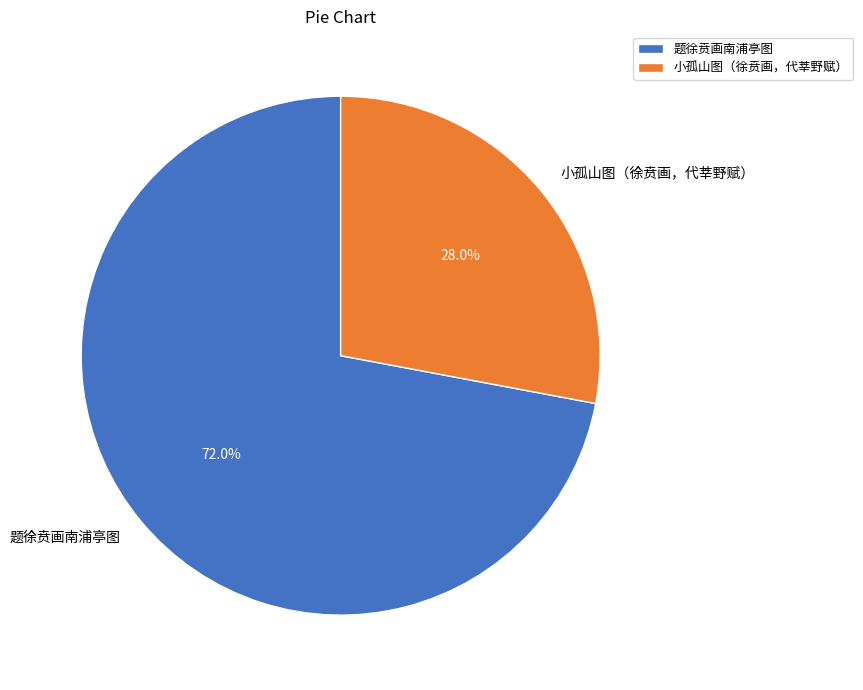

True or false: 小孤山图（徐贲画，代莘野赋） accounts for 21% of the total.

False